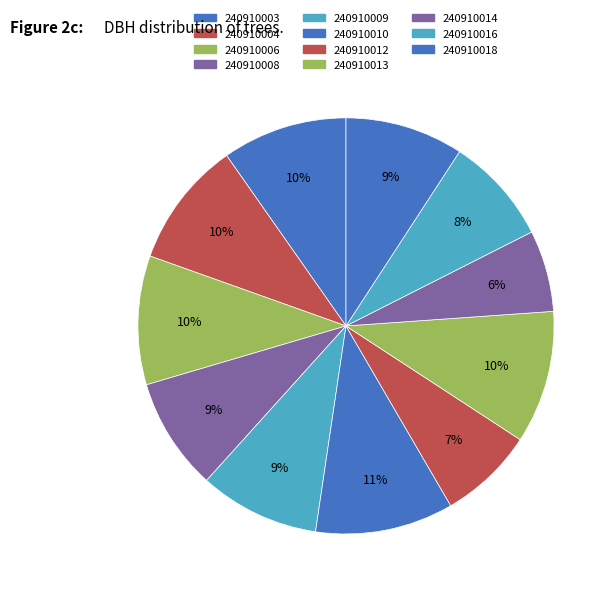

Which has a higher value, 240910016 or 240910003?

240910003